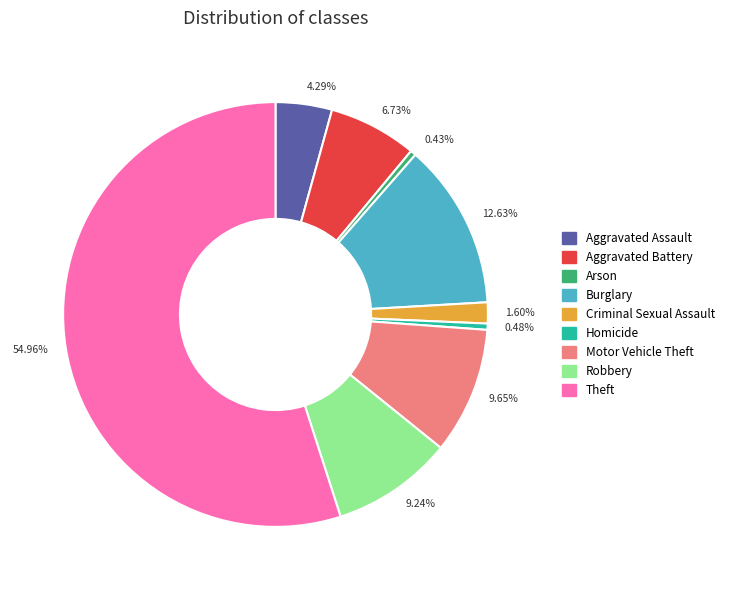

How many slices are in this pie chart?

9